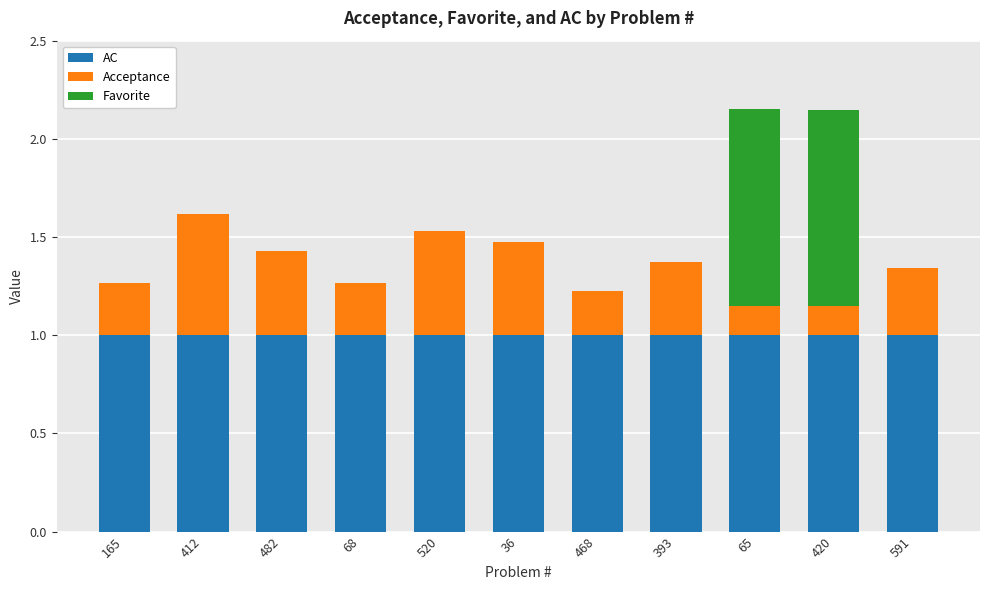

Count the number of categories in the chart.

11